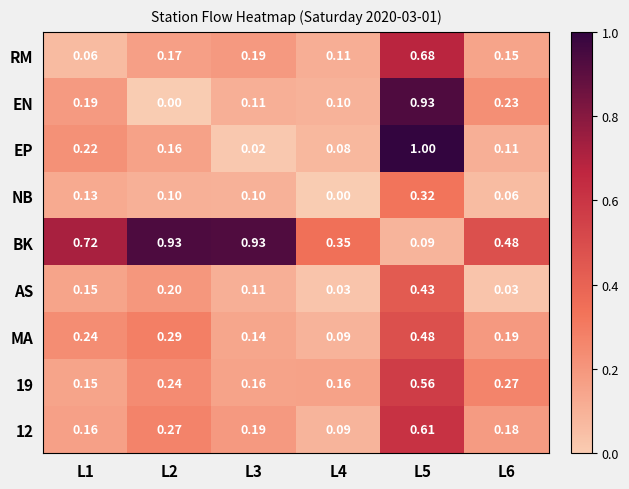

Which series has the largest total across all categories?

BK